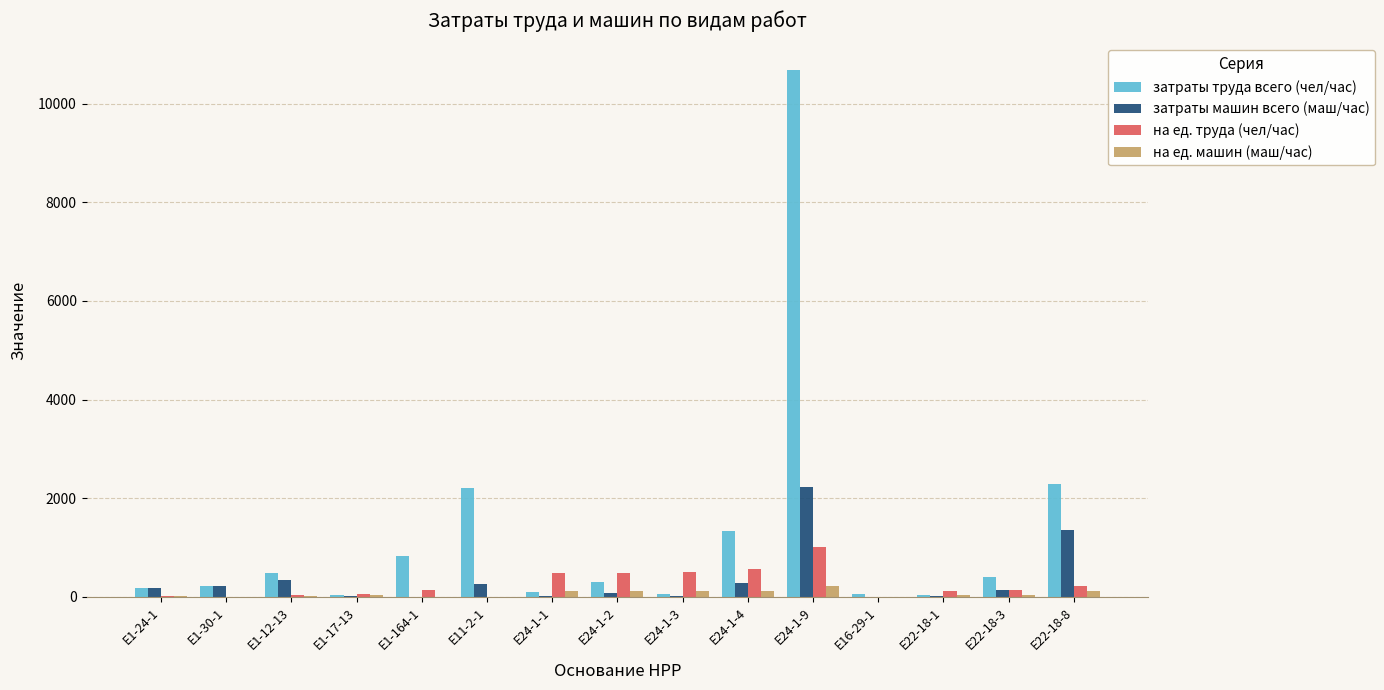

Which category has the highest value across all series?

Е24-1-9